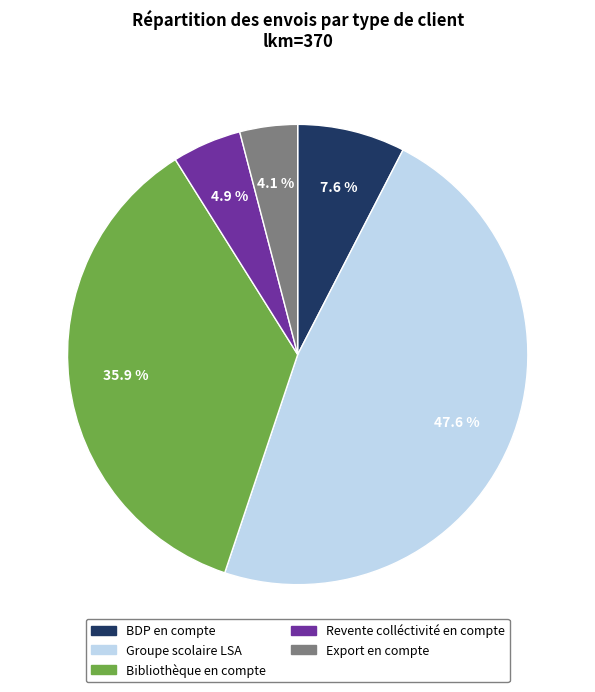

True or false: Revente colléctivité en compte accounts for 5% of the total.

True